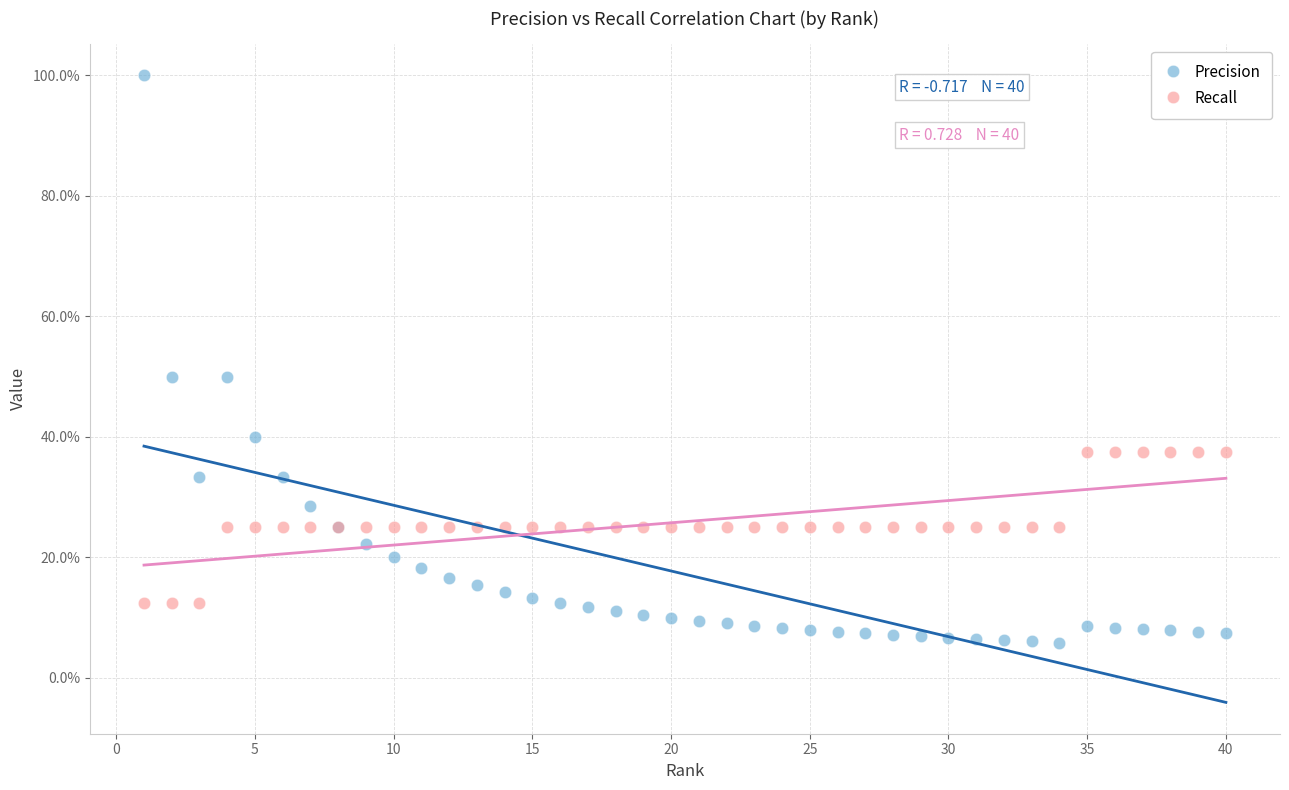

Which series contains the lowest Y value?

Precision